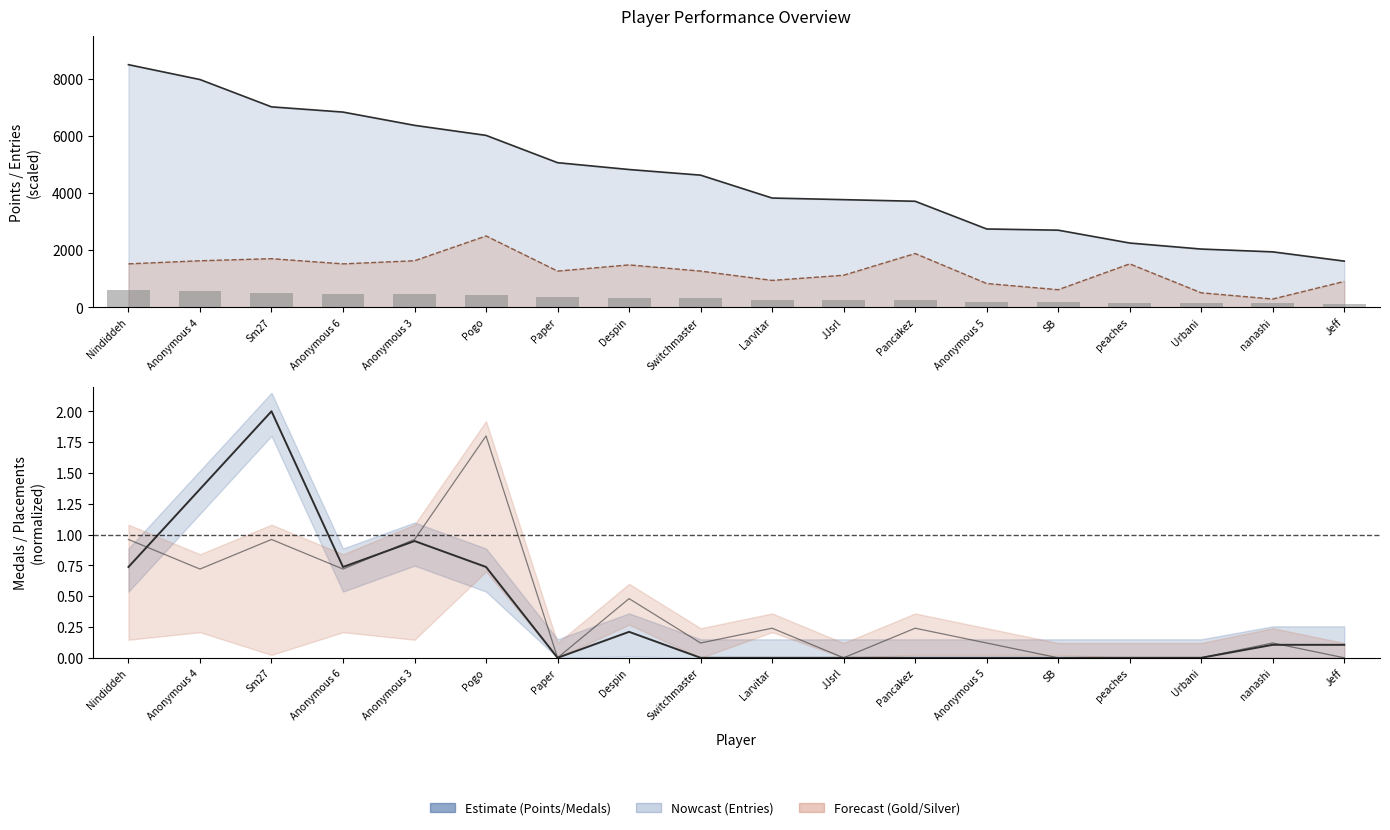

What is the spread (max minus min) of values at Switchmaster?

4630.0